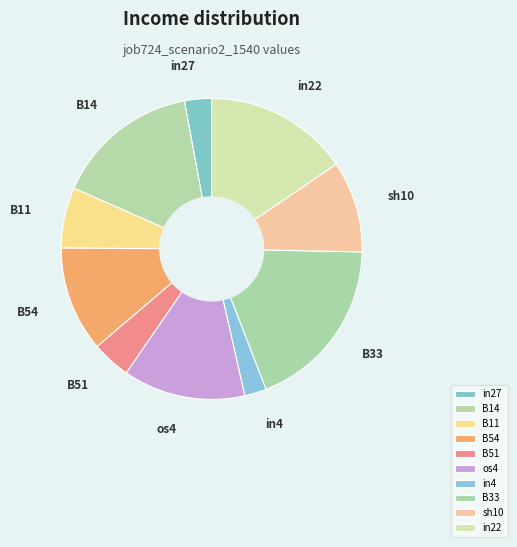

Which category has the smallest portion of the pie?

in4